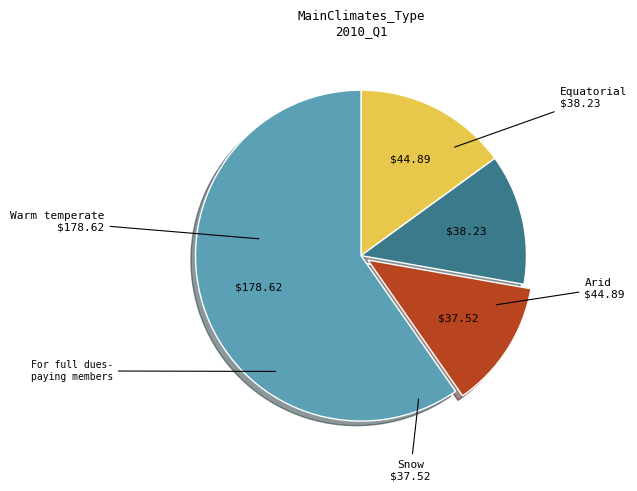

Does any single category account for the majority?

Yes